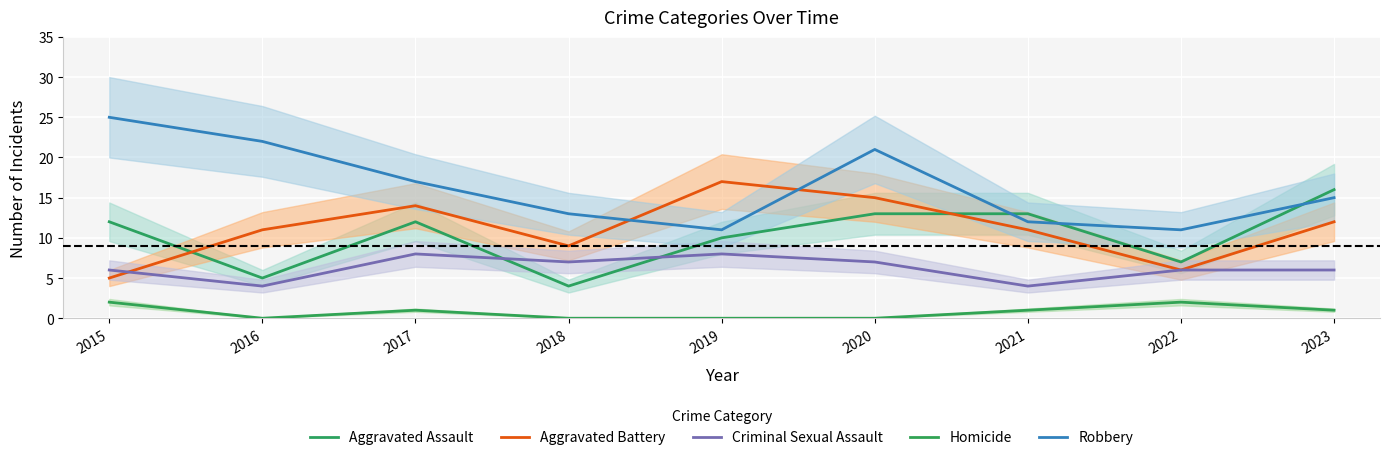

At which label is Aggravated Assault closest to 10?

2019